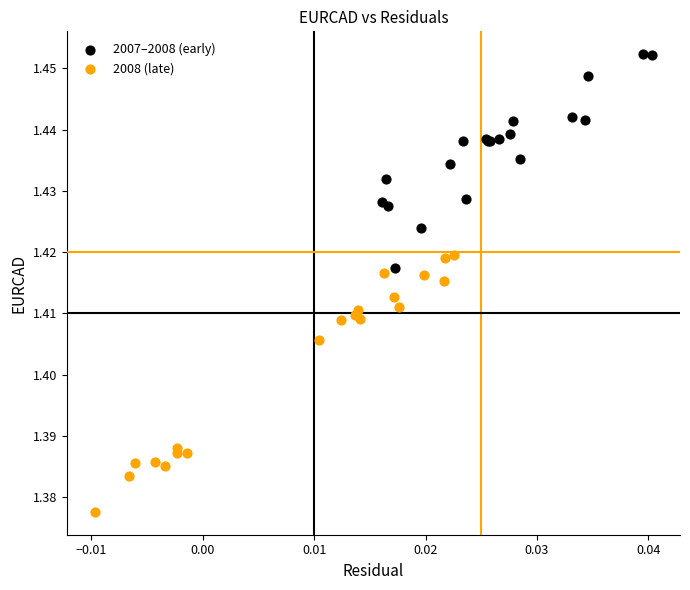

What are all the series names shown in the legend?

2007–2008 (early), 2008 (late)